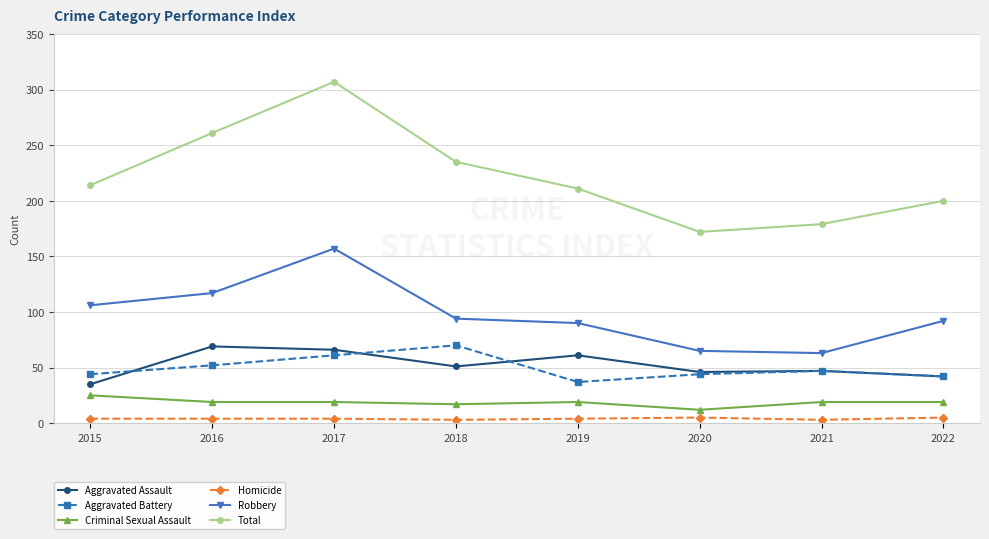

True or false: Total has a value of 179 at 2021.

True